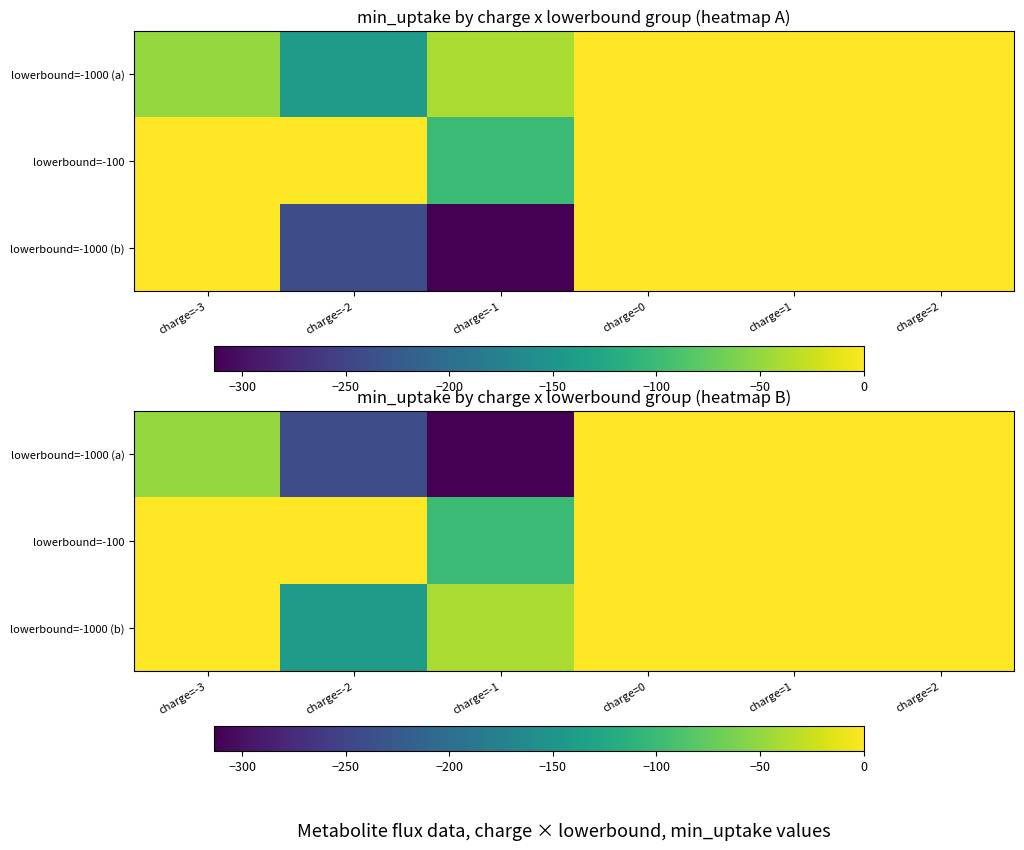

List the series in order of their overall mean, lowest first.

lowerbound=-1000 (a), lowerbound=-1000 (b), lowerbound=-100